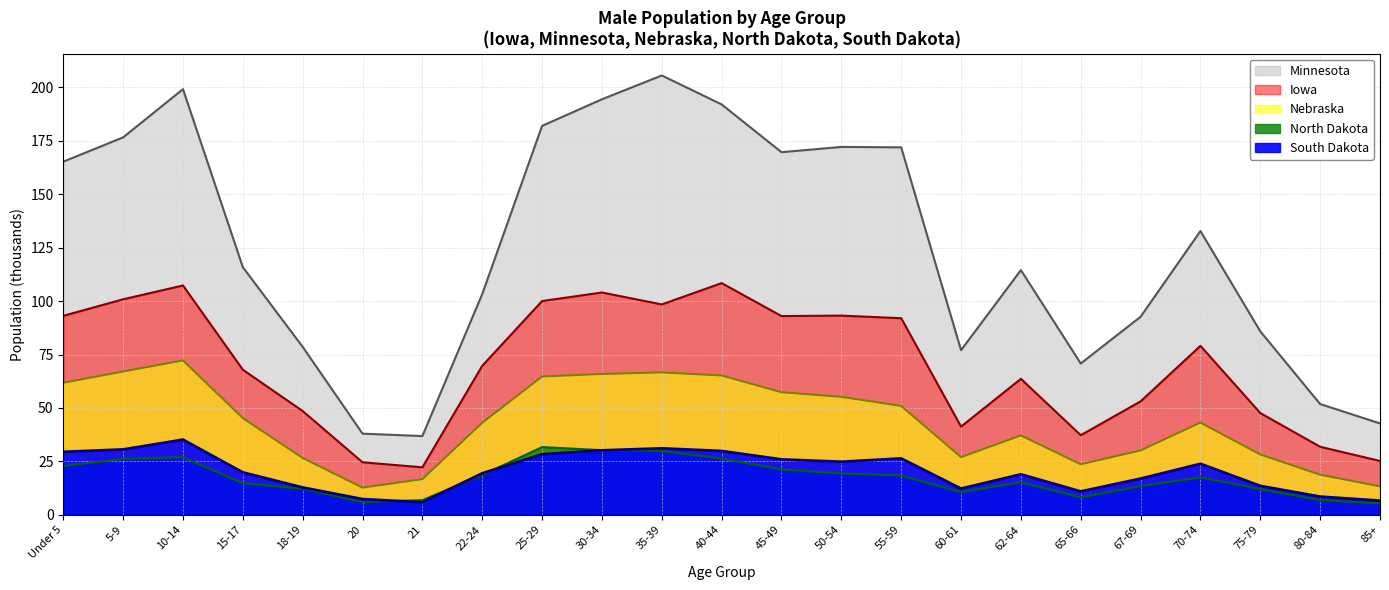

What is the minimum value shown in the chart?

5.3